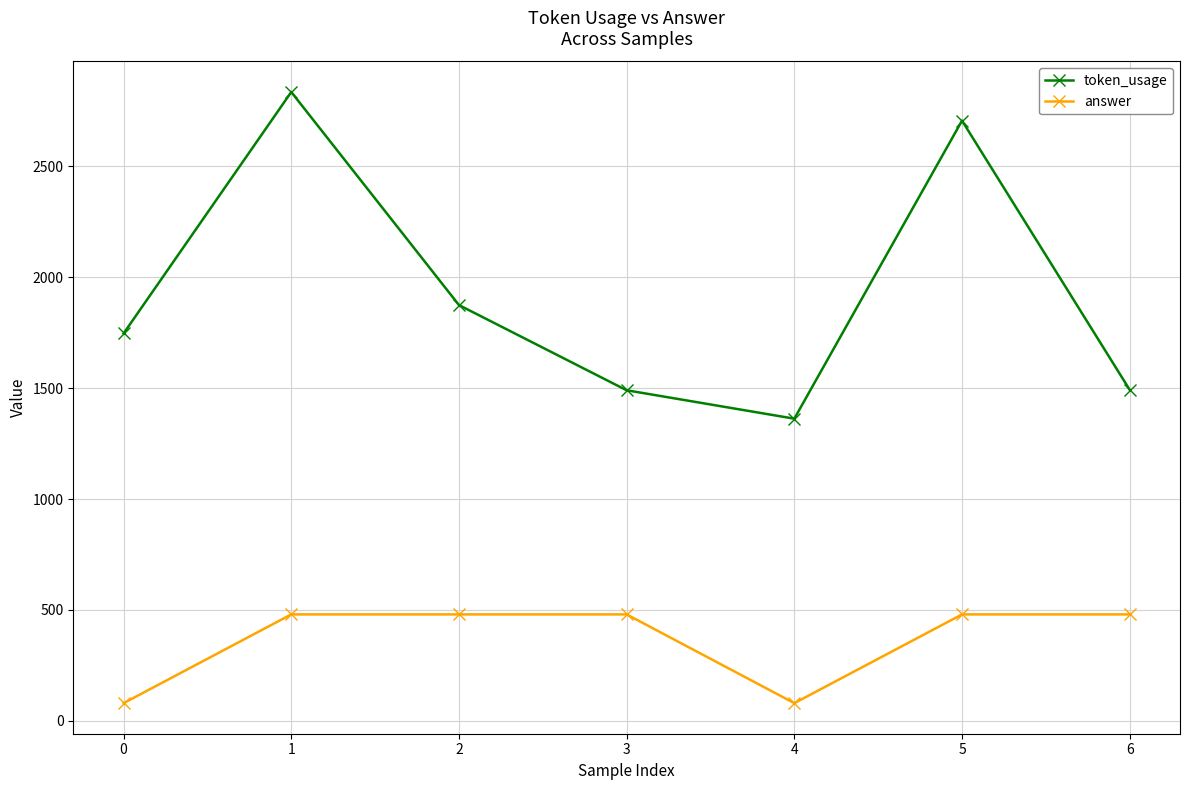

True or false: answer and token_usage intersect in this chart.

False